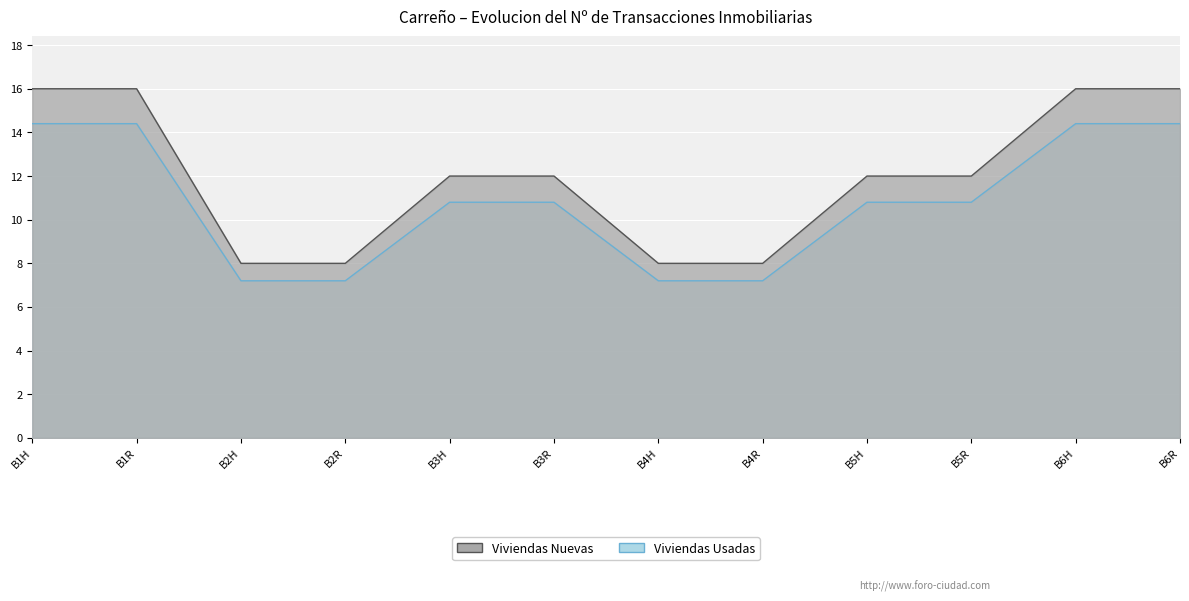

True or false: Viviendas Usadas has more than 1 points higher than both neighbors.

False